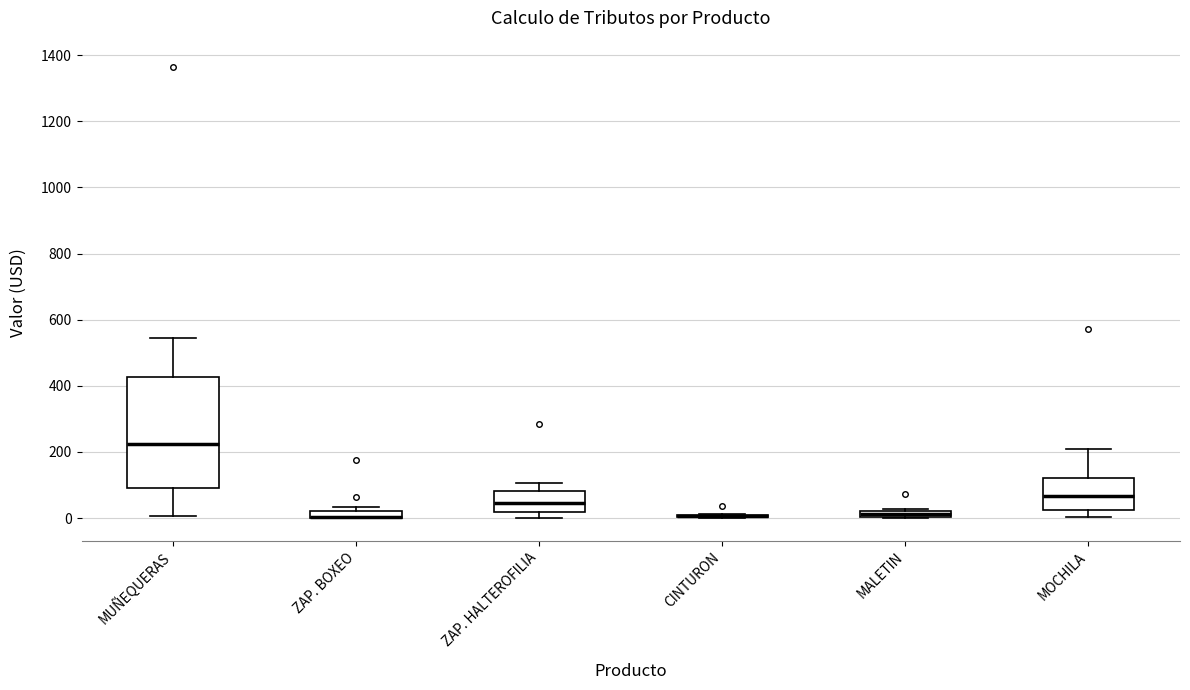

Where is the lower edge of the box for MOCHILA on the y-axis? The values are not printed on the chart, so give them approximately, as read against the axis.

20